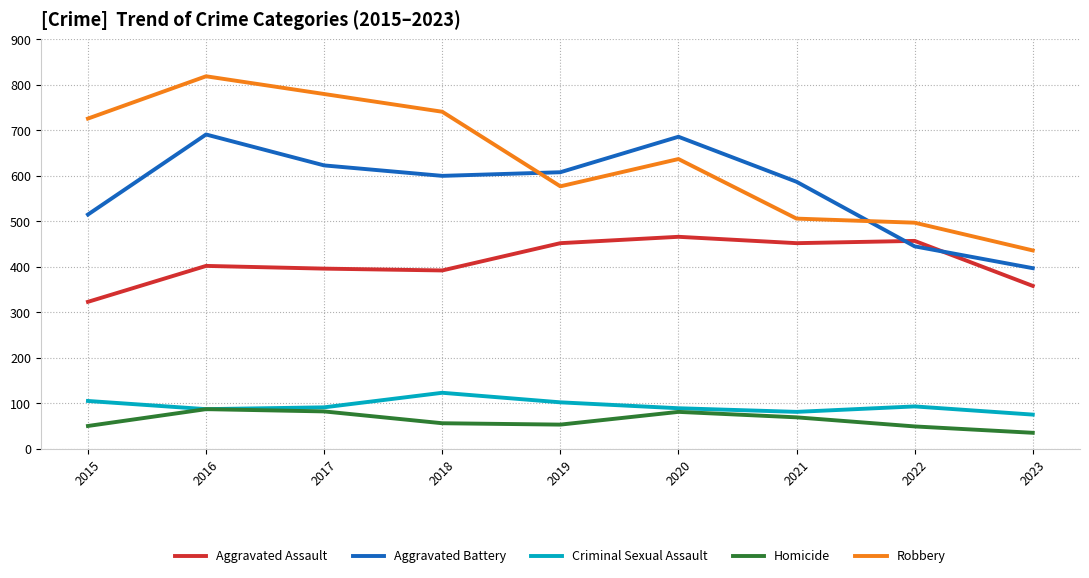

True or false: Aggravated Battery and Criminal Sexual Assault intersect in this chart.

False